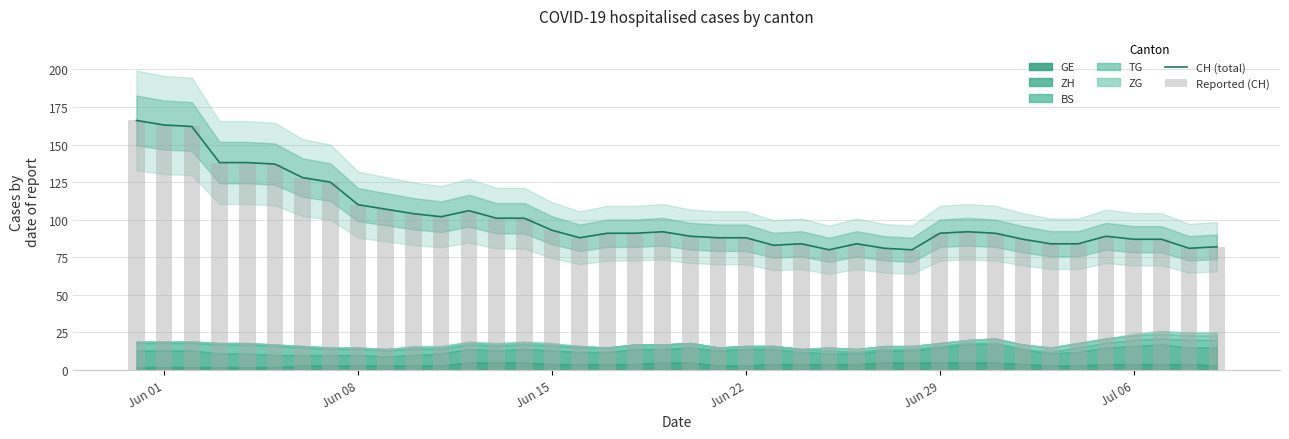

What is the value of the CH (total) bar at the 12th from the left?

102